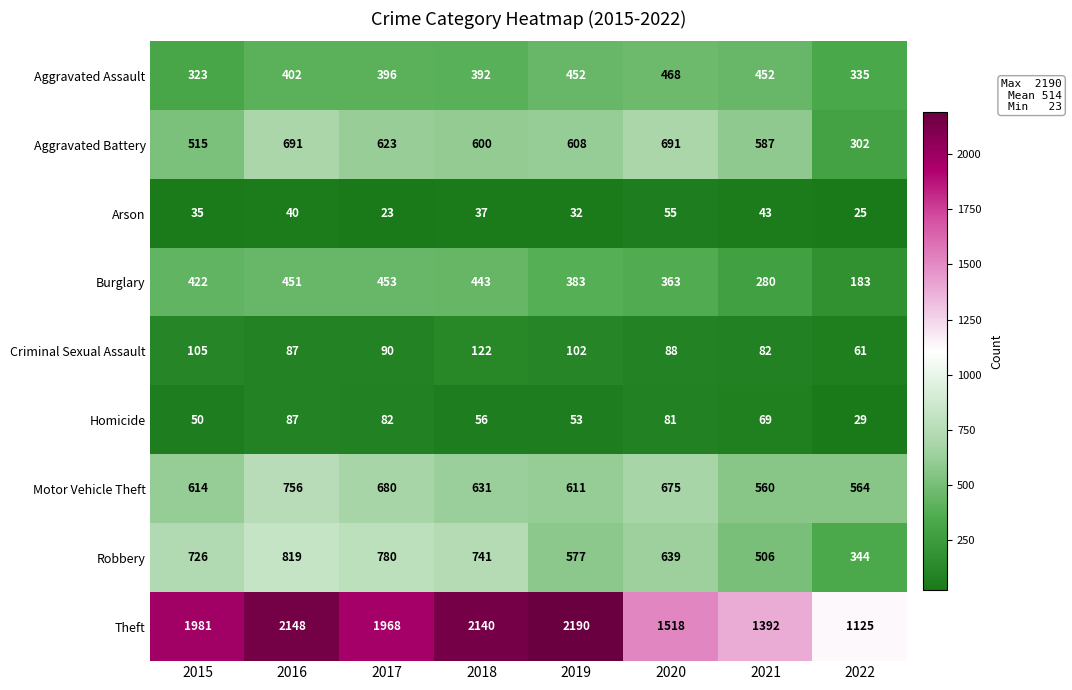

What is the greatest value displayed?

2190